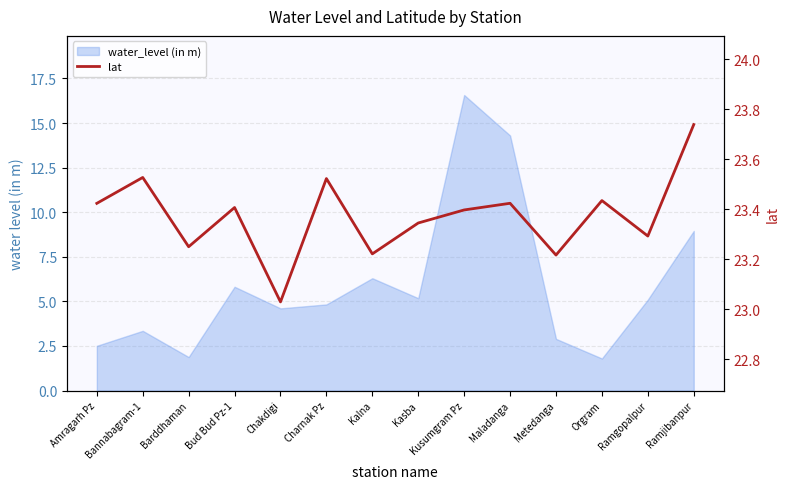

Reading right to left, extract all data points from this chart.

Ramjibanpur=23.7	Ramgopalpur=23.3	Orgram=23.4	Metedanga=23.2	Maladanga=23.4	Kusumgram Pz=23.4	Kasba=23.3	Kalna=23.2	Charnak Pz=23.5	Chakdigi=23.0	Bud Bud Pz-1=23.4	Barddhaman=23.2	Bannabagram-1=23.5	Amragarh Pz=23.4